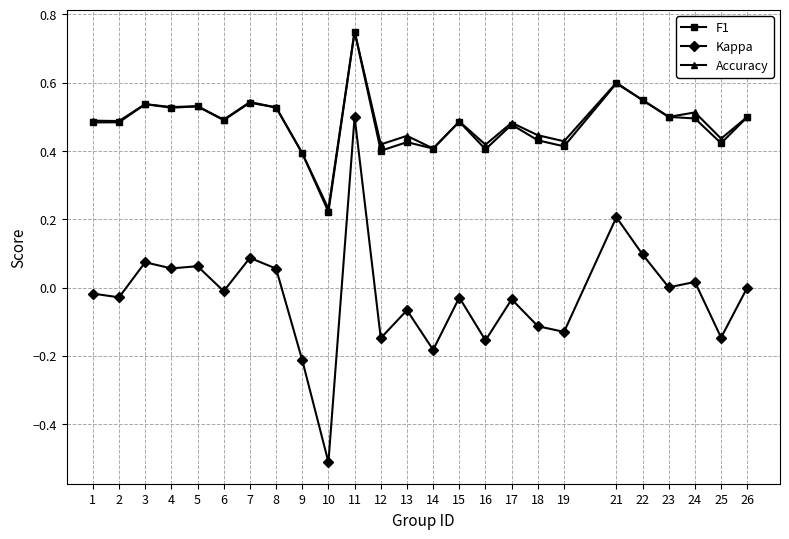

Is it true that F1 equals 0.5 at 17?

True